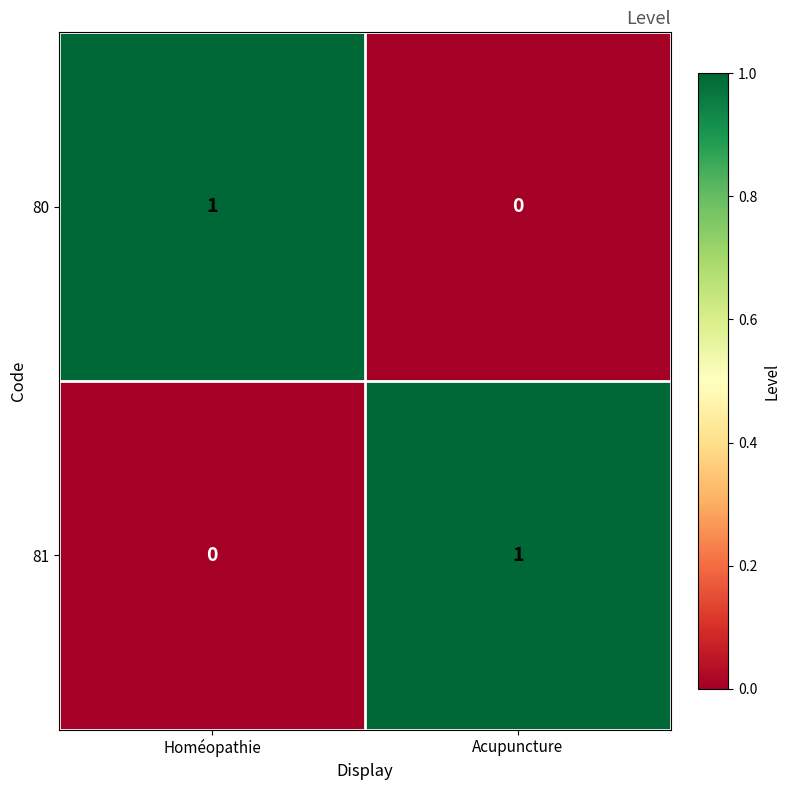

Reading right to left, list all the values displayed in this chart.

80: 0	1
81: 1	0